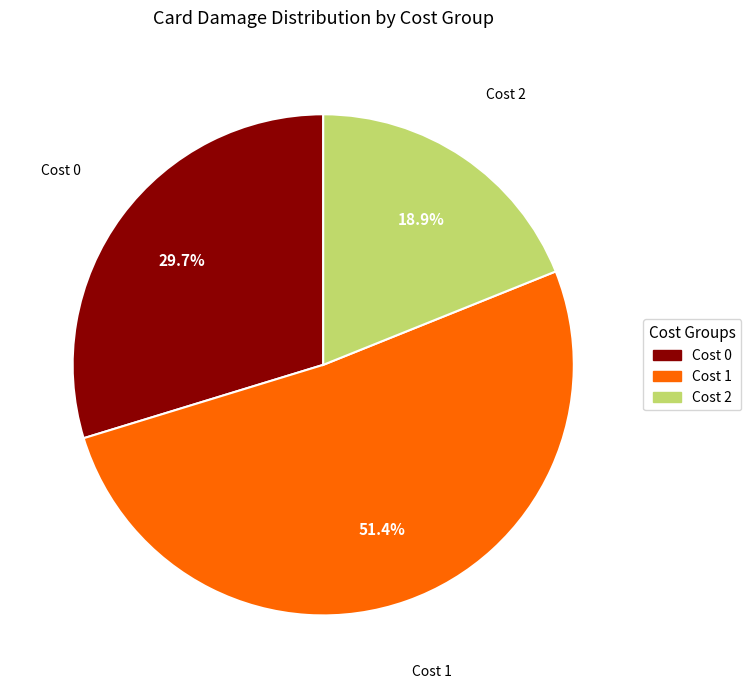

Count the number of slices in the pie.

3